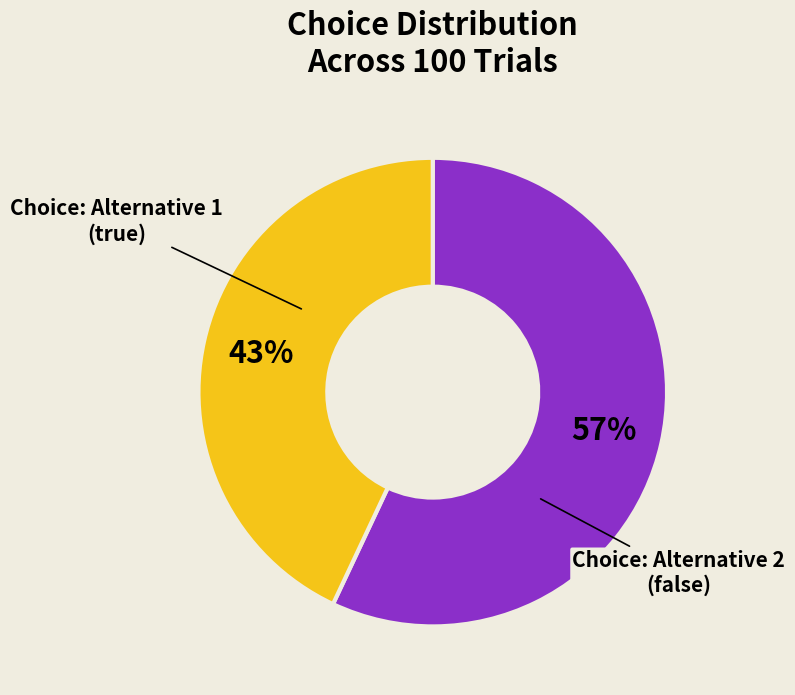

To the nearest percent, what portion does Choice: Alternative 1 (true) represent?

57%